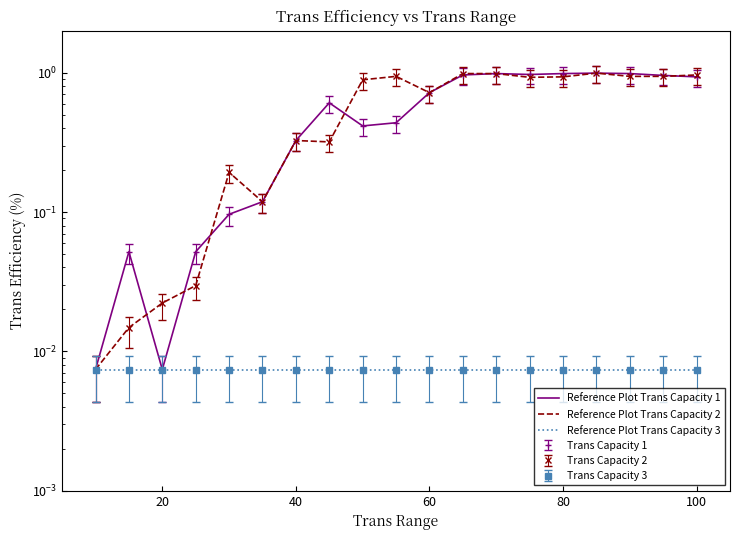

What is the sum of all Reference Plot Trans Capacity 3 values?

0.1